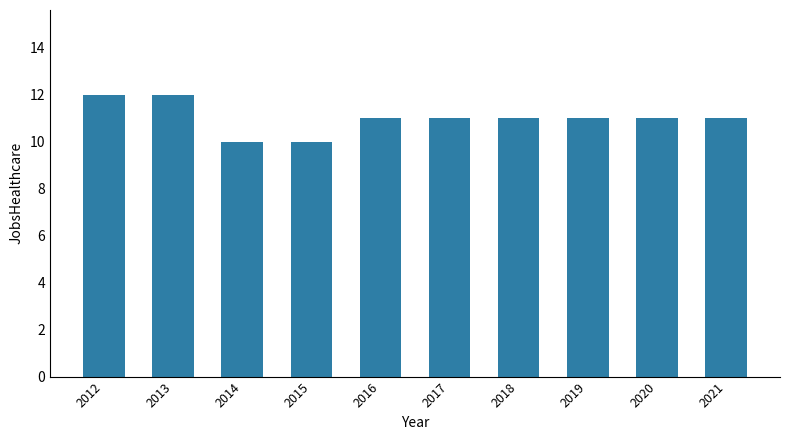

Count the number of data series in this chart.

1